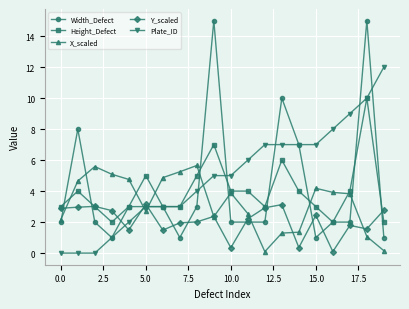

Which series has the widest spread of values?

Width_Defect